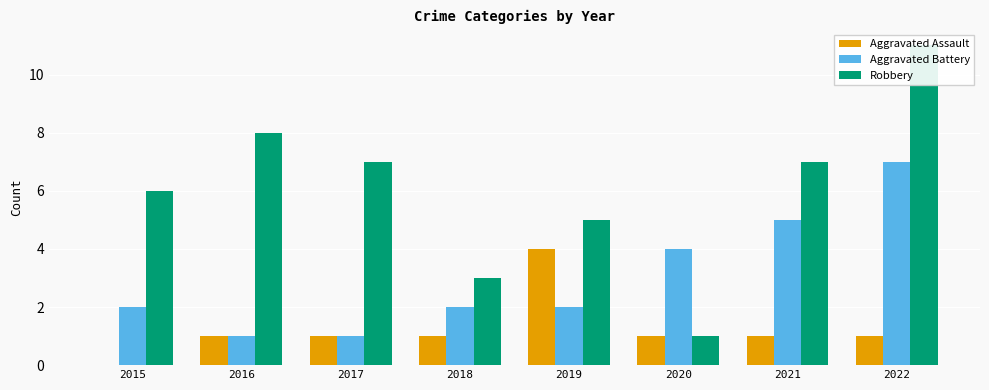

What is the difference between the highest and lowest values at 2017?

6